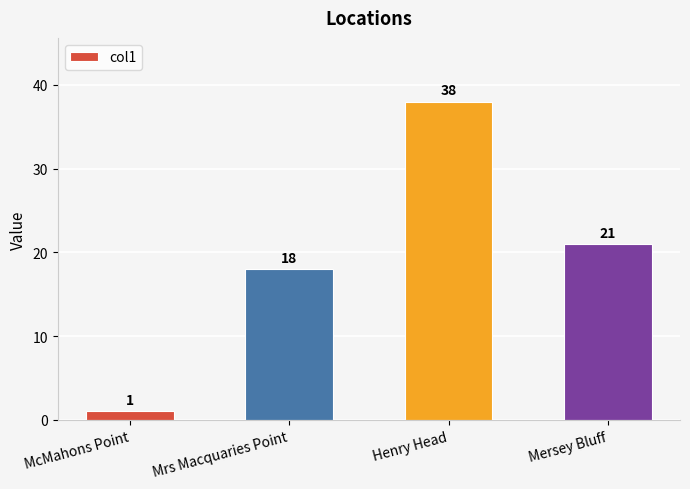

Reading right to left, transcribe all the data shown in this chart.

21	38	18	1